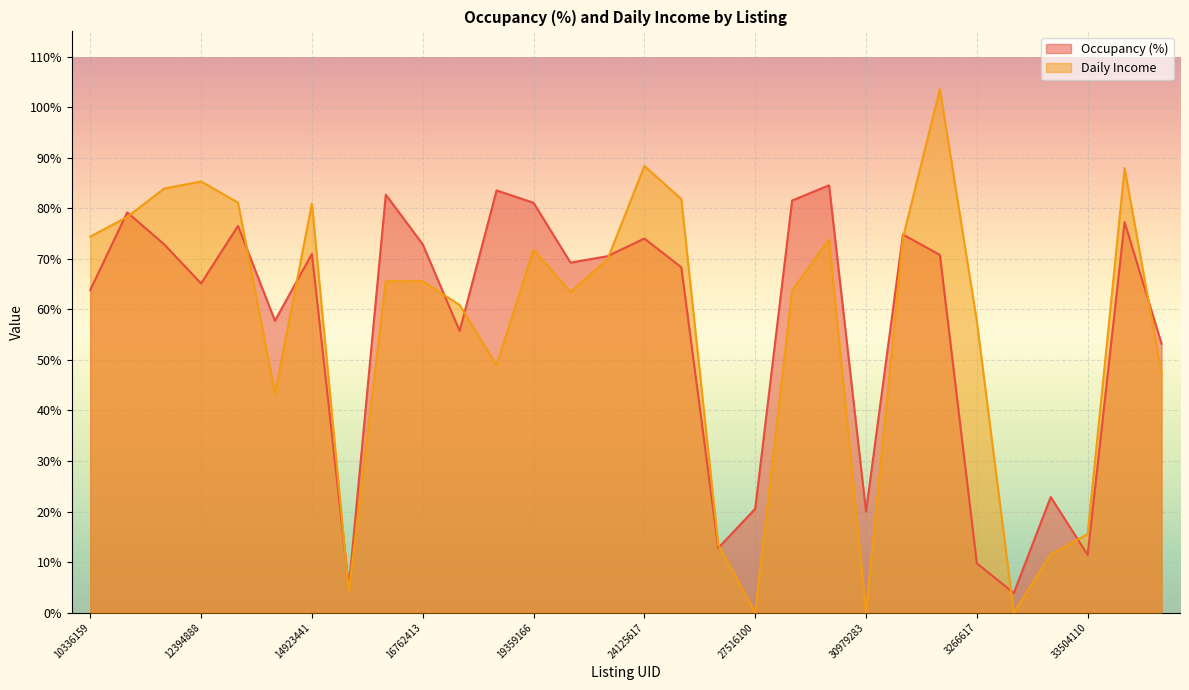

Does the chart display data point markers on the line(s)?

No